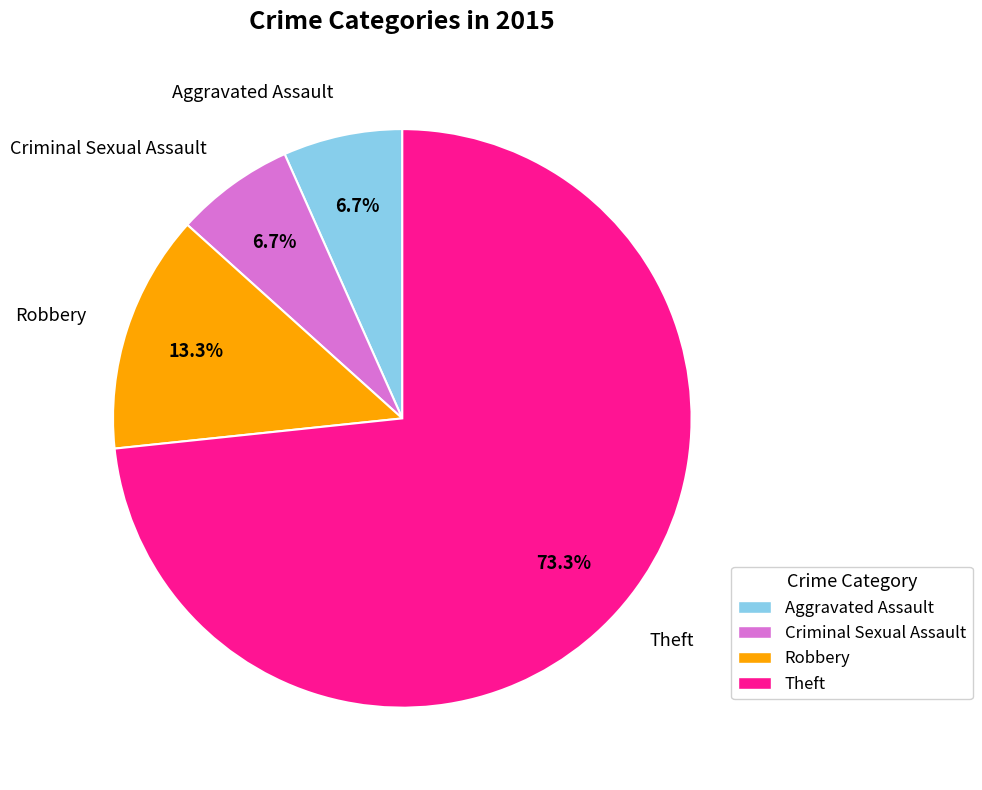

To the nearest percent, what is the difference between the largest and smallest slice percentages?

67%